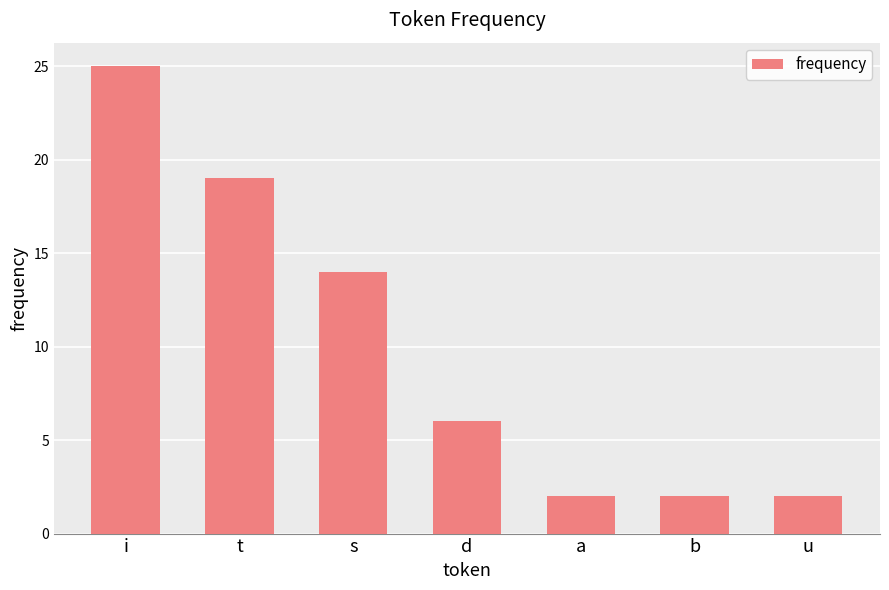

The value at s is 14. True or false?

True